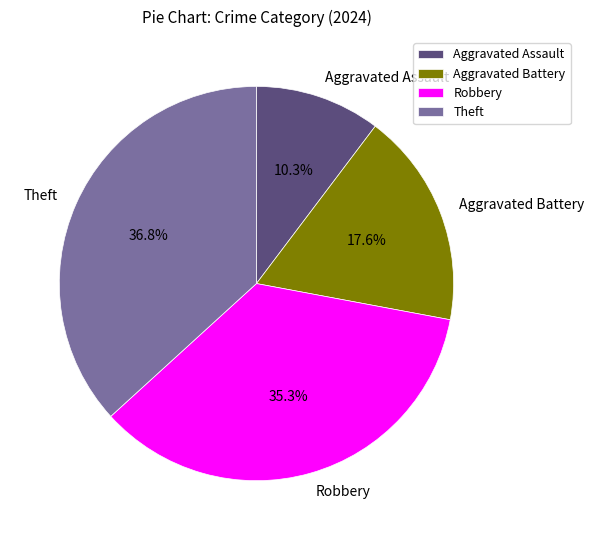

To the nearest percent, what is the difference between the Aggravated Battery and Theft slice percentages?

19%